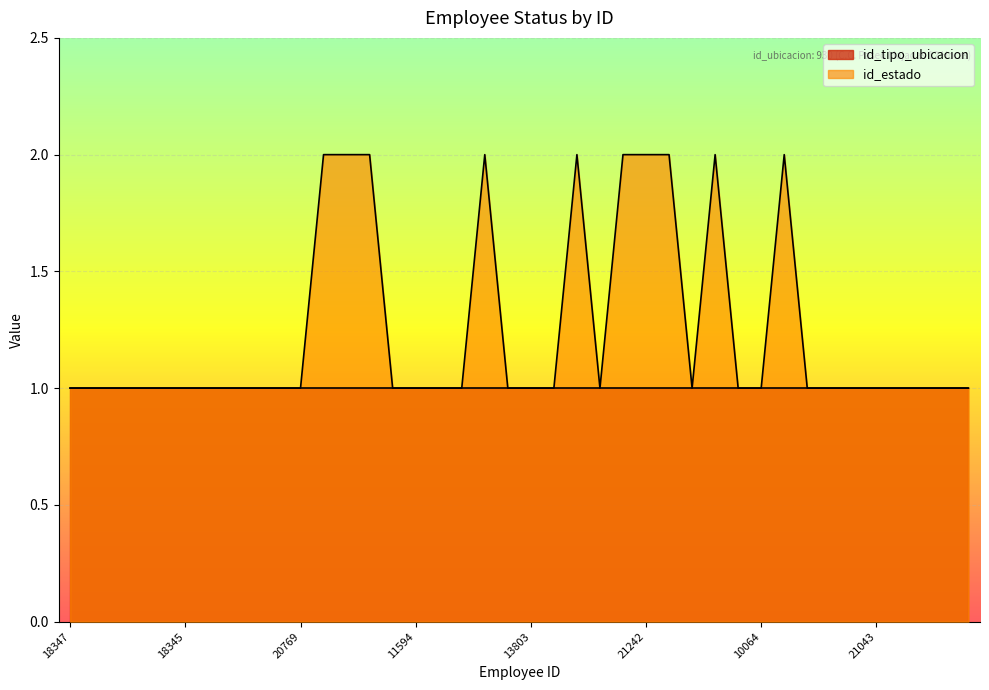

What is the value of the 15th point from the left?

1